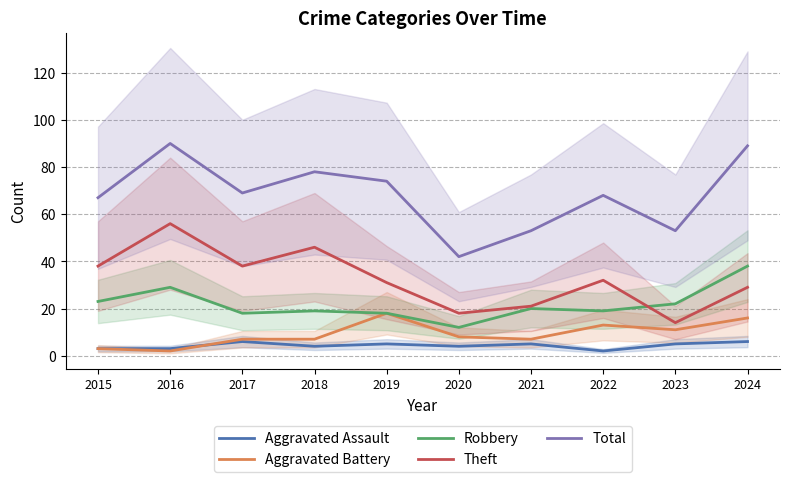

Where is the first local minimum for Total?

2017